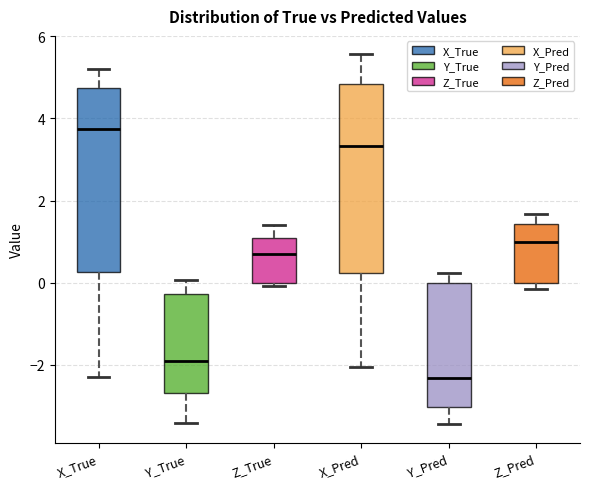

Where does the upper whisker of the box for X_True end on the y-axis? The values are not printed on the chart, so give them approximately, as read against the axis.

5.2